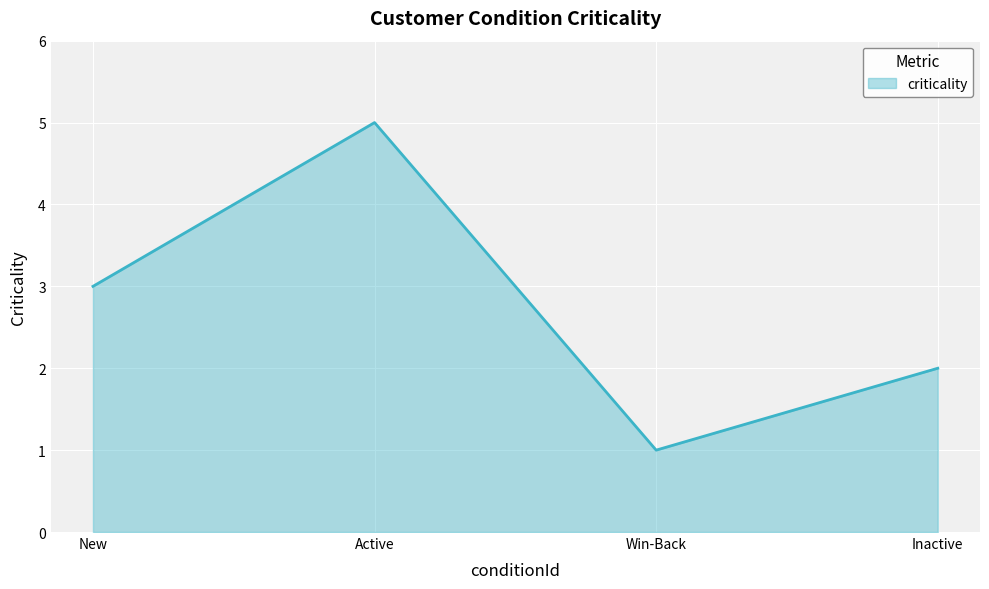

Reading left to right, extract all data points from this chart.

New=3	Active=5	Win-Back=1	Inactive=2